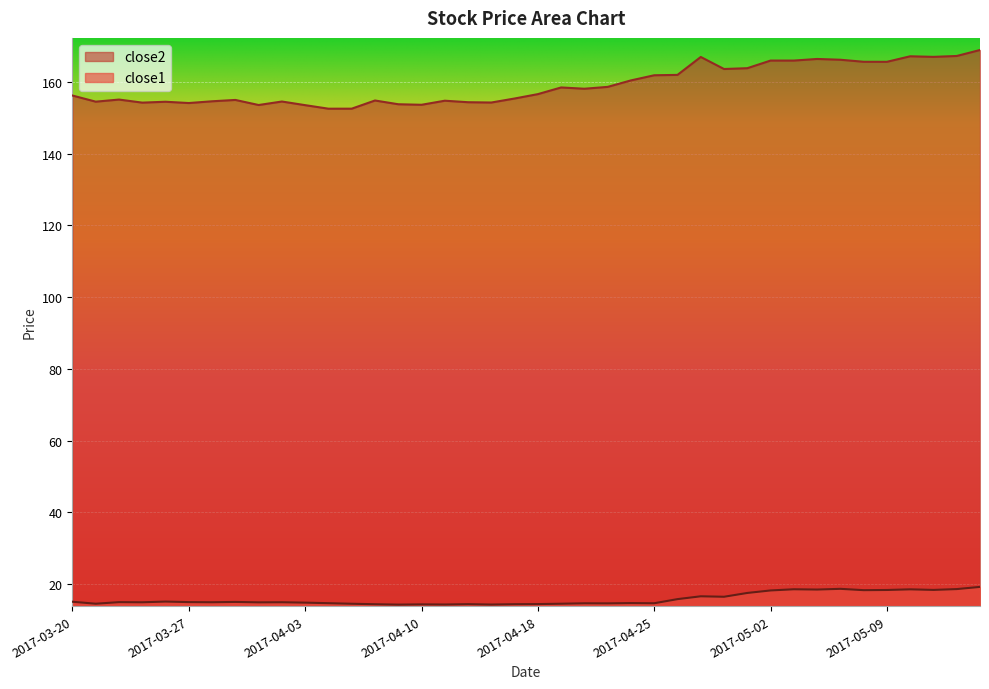

What is the highest value of the close1 series?

19.2